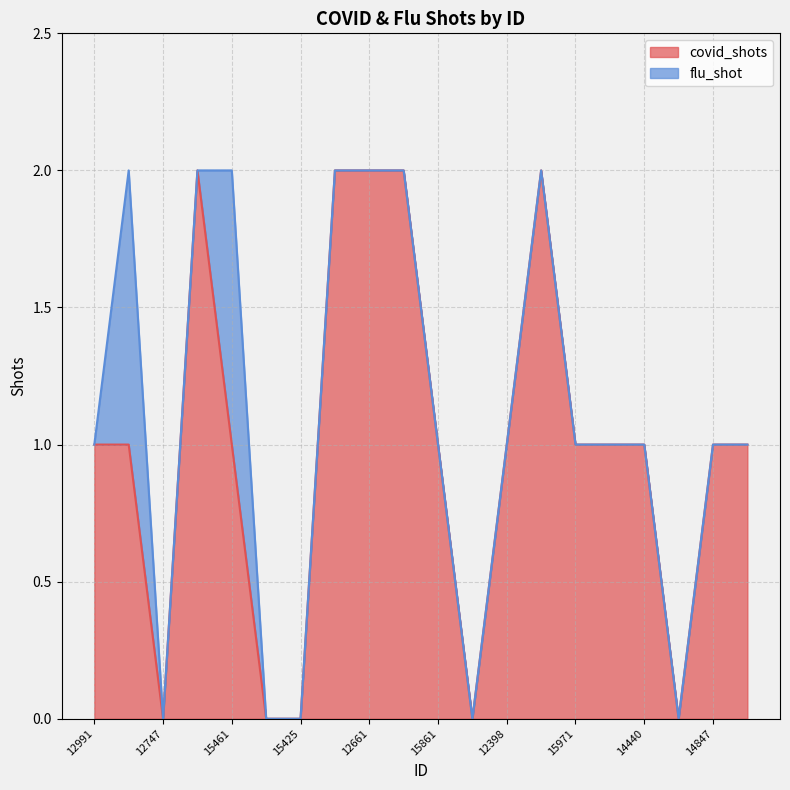

How many lines are shown in the chart?

2